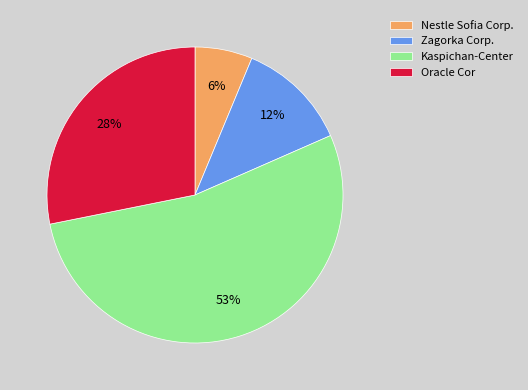

Is it true that Kaspichan-Center is 66% of the pie?

False